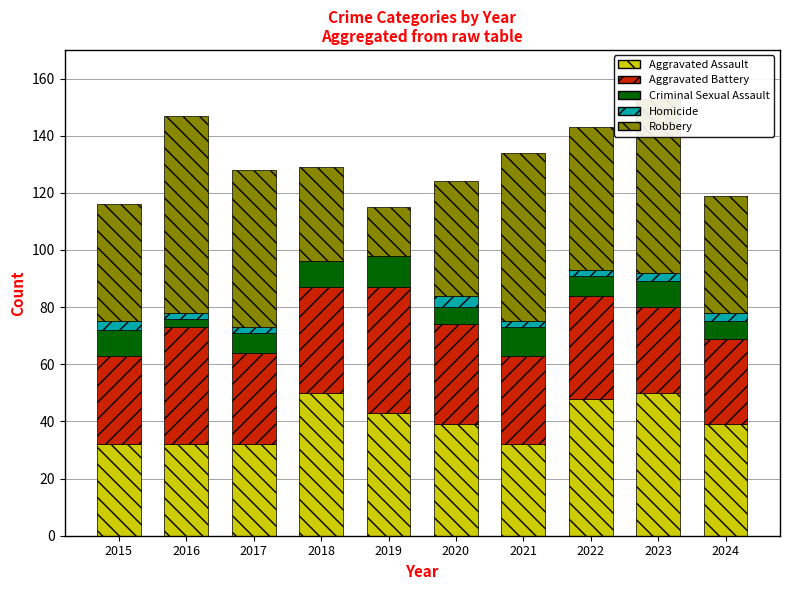

Count the number of data series in this chart.

5